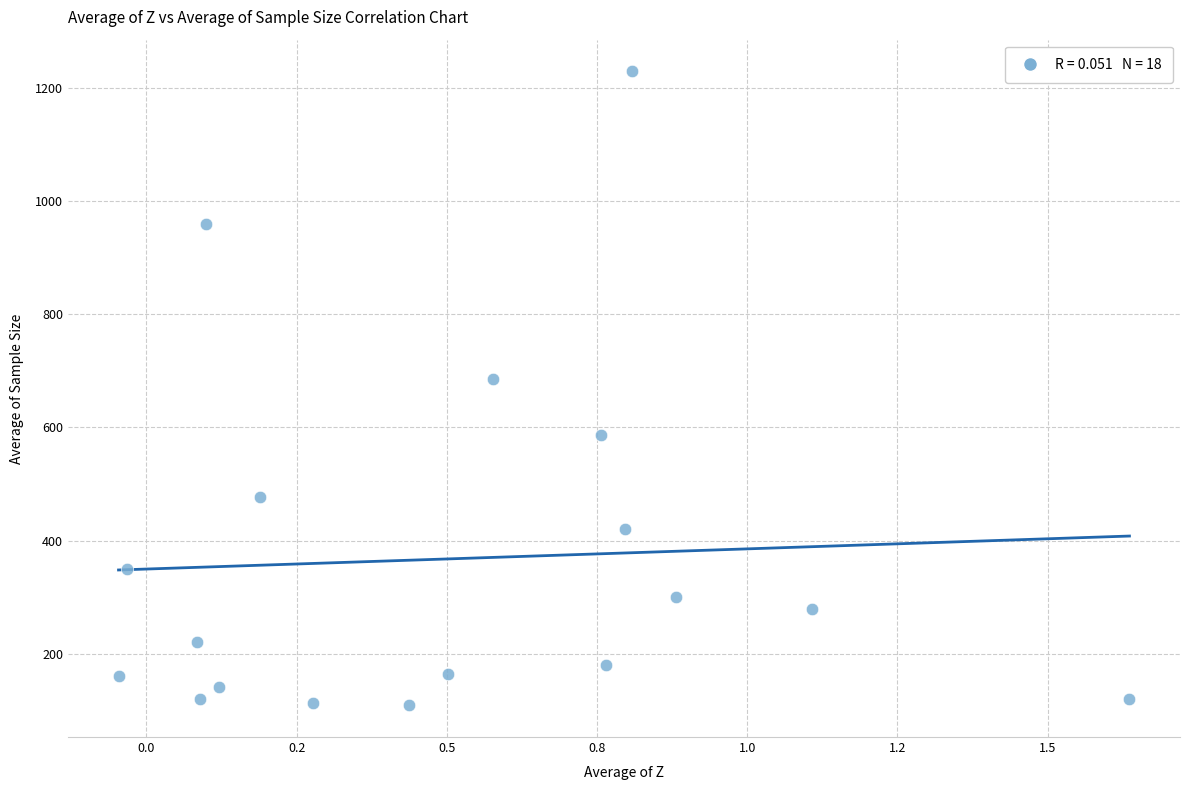

What Y value in the scatter plot is closest to 669?

686.0